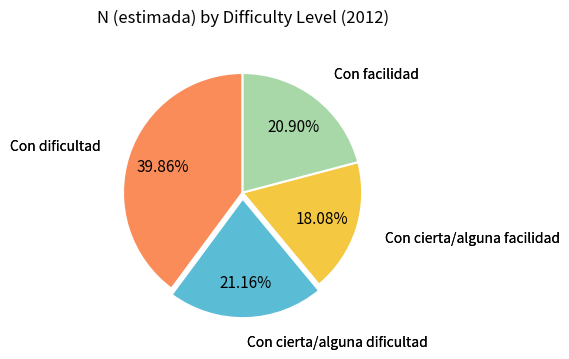

Is there a majority slice in this chart?

No